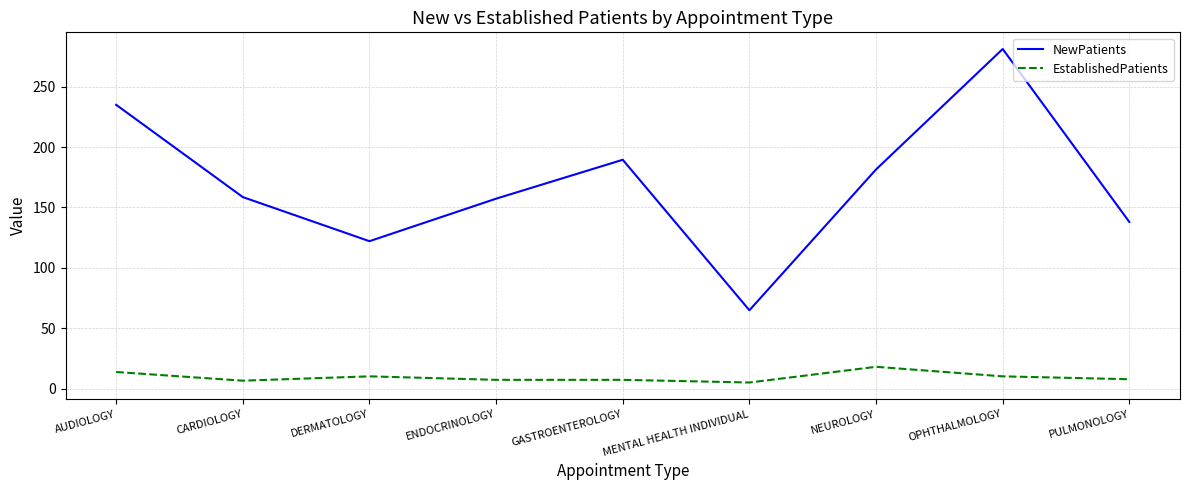

True or false: NewPatients has a value of 157.3 at ENDOCRINOLOGY.

True